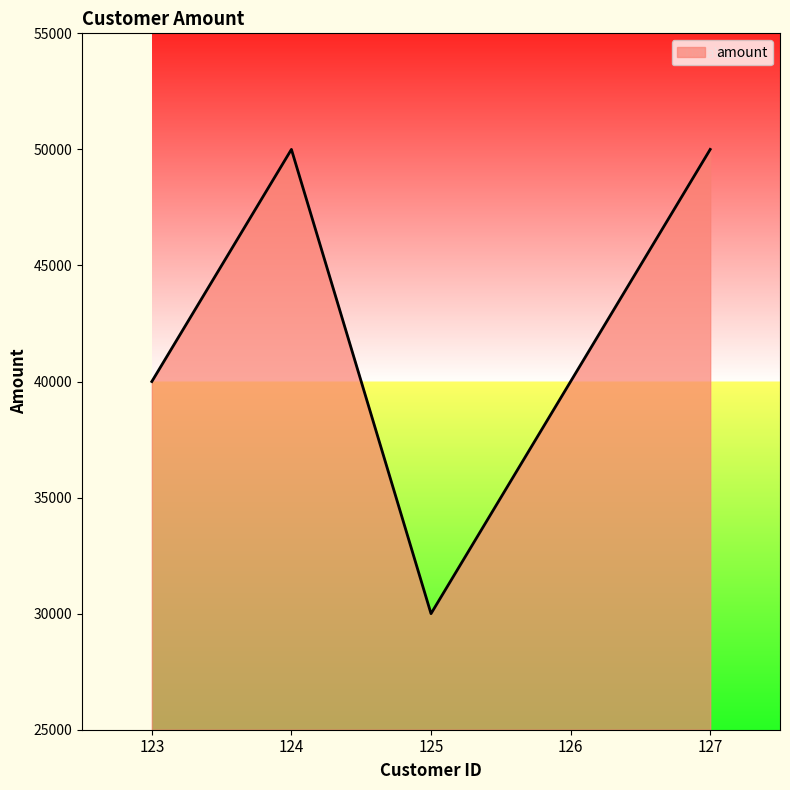

What is the change in value from 125 to 127?

+20000